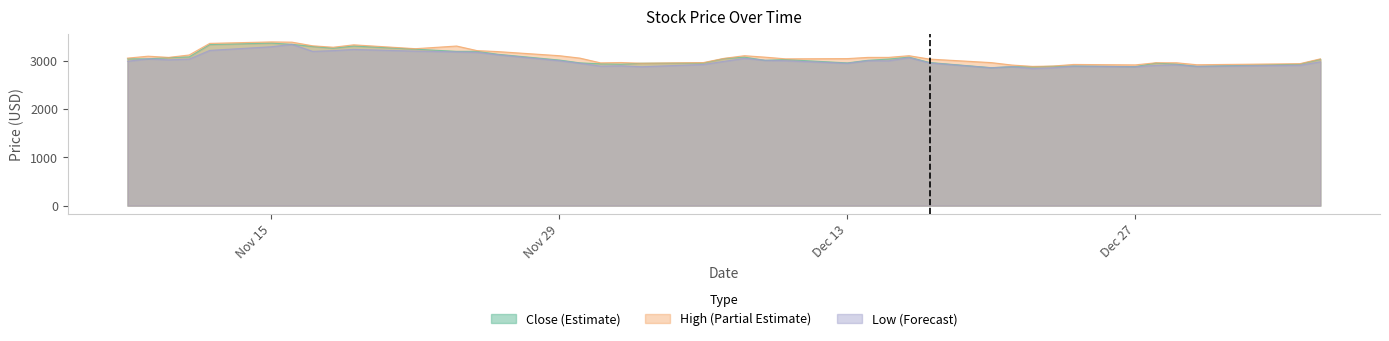

What is the total value across all series at Nov 29?

9106